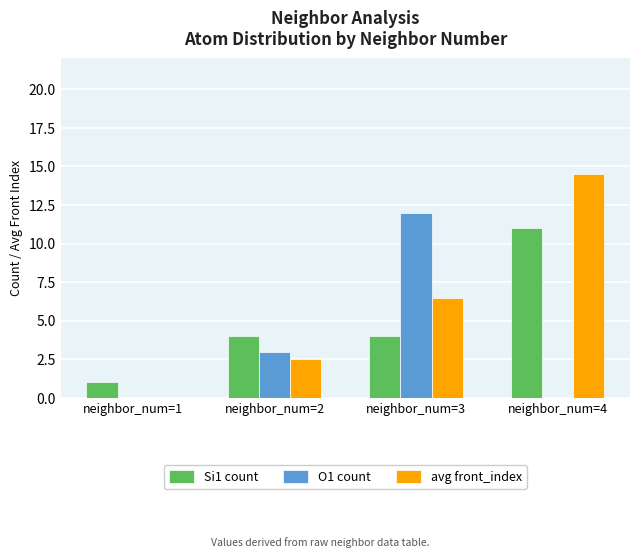

At which label does avg front_index reach its peak?

neighbor_num=4